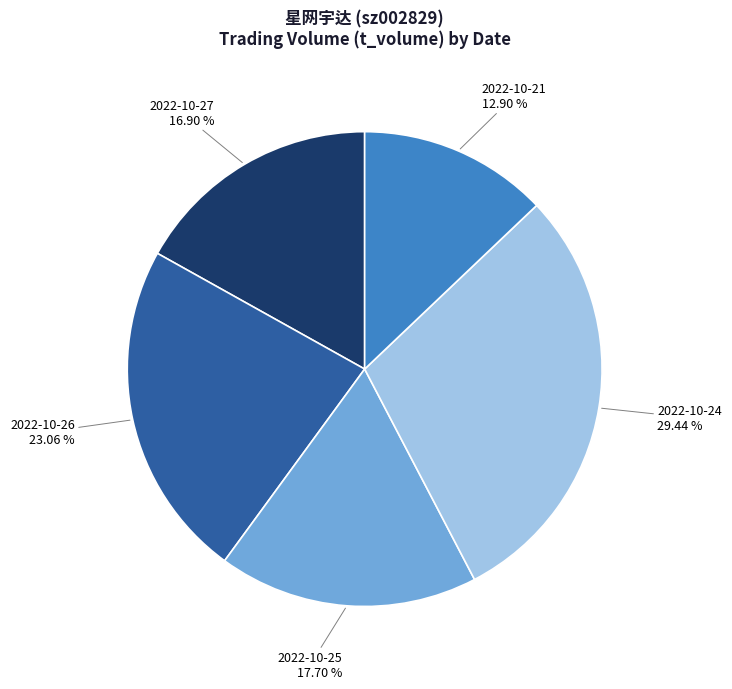

Which has a higher value, 2022-10-21 or 2022-10-27?

2022-10-27